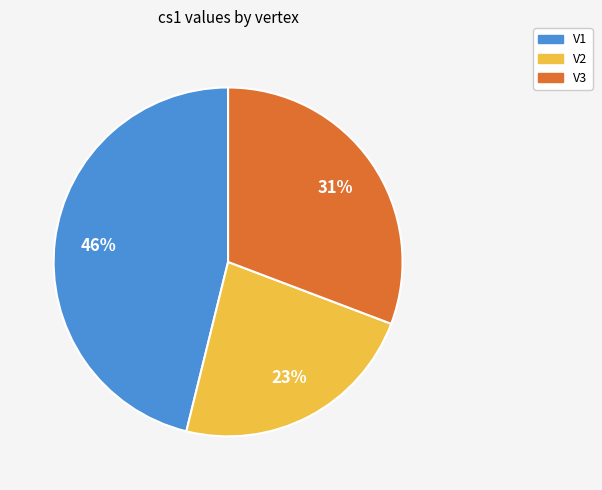

Do V2 and V3 together represent more than half of the pie?

Yes